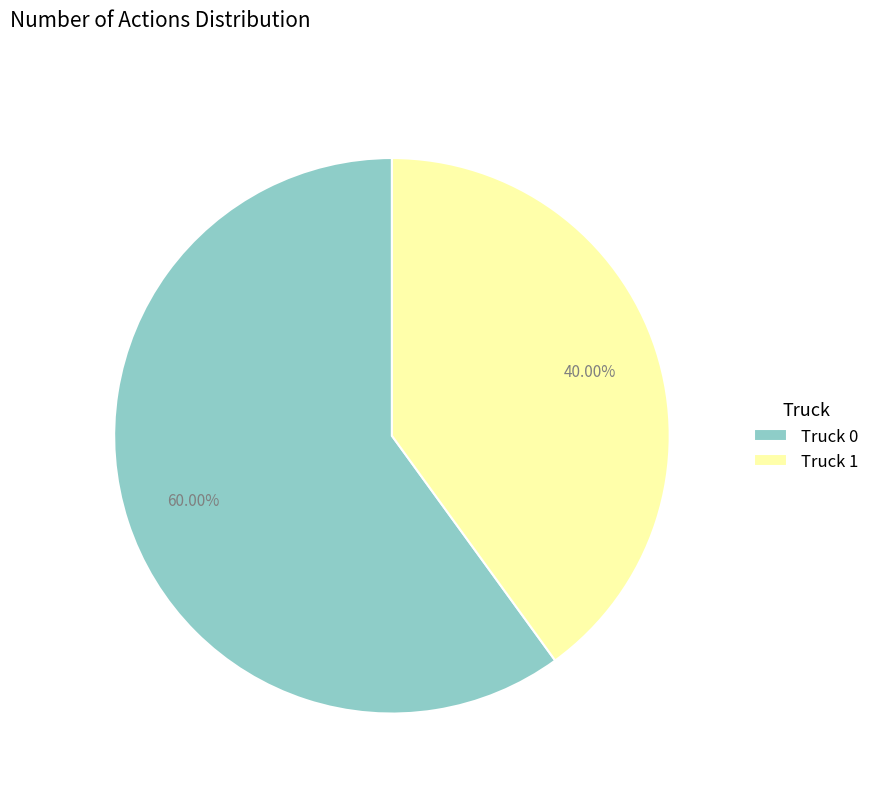

Which has a higher value, Truck 0 or Truck 1?

Truck 0